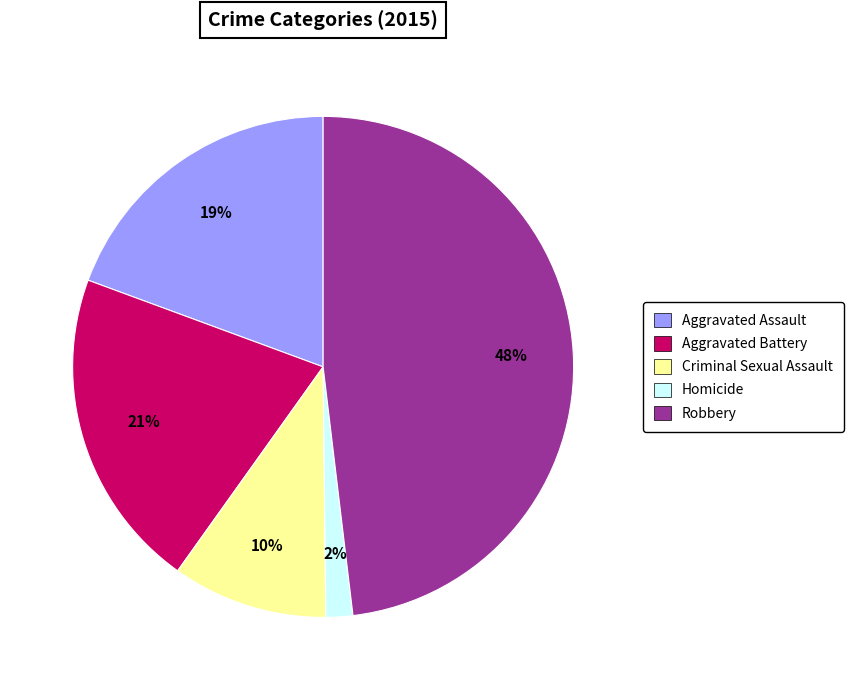

To the nearest percent, what percentage of the pie is Robbery?

48%